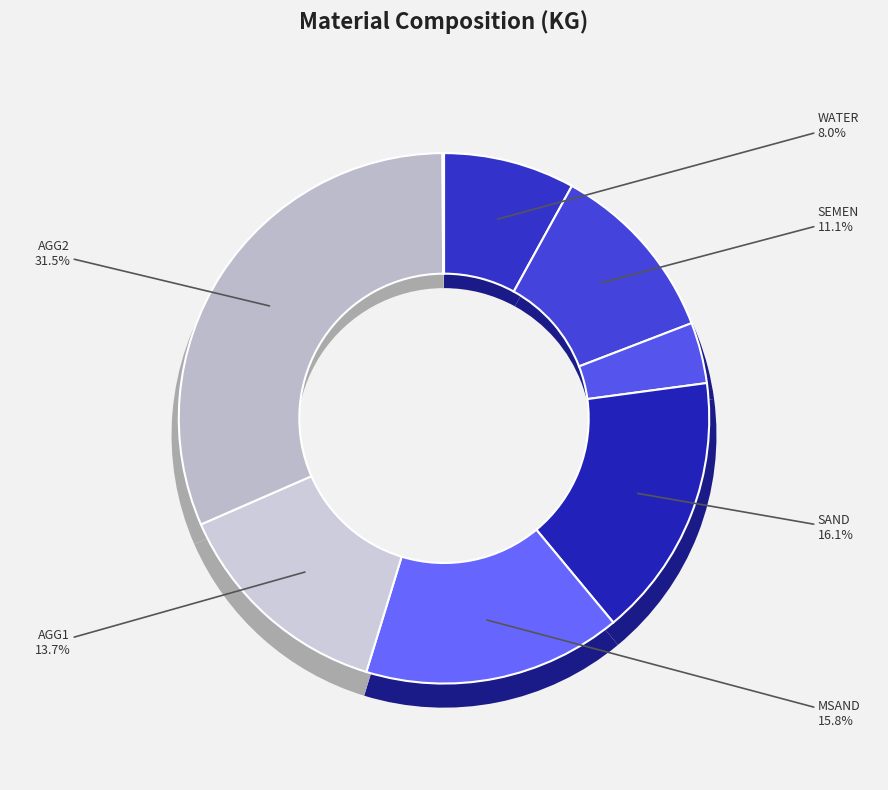

Is it true that AGG1 is 14% of the pie?

True